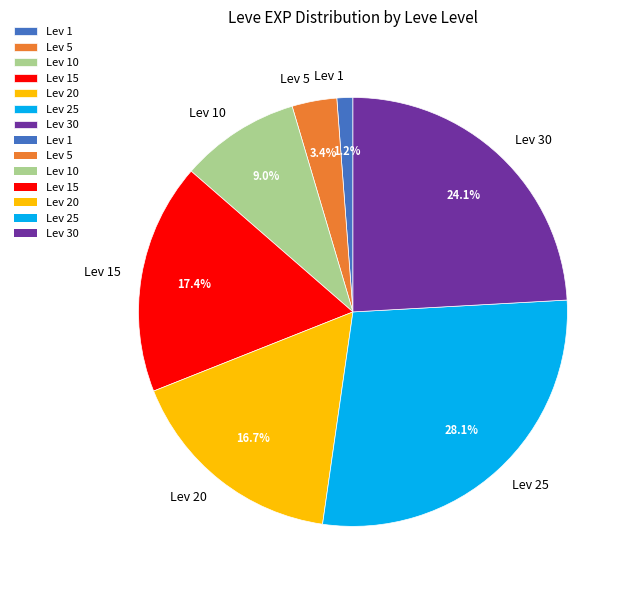

Does any single category account for the majority?

No